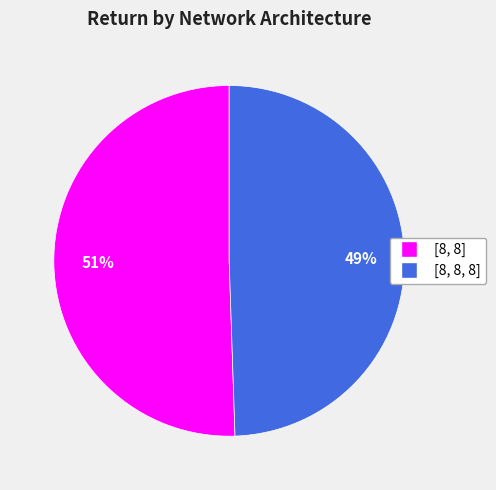

Do [8, 8, 8] and [8, 8] together represent more than half of the pie?

Yes